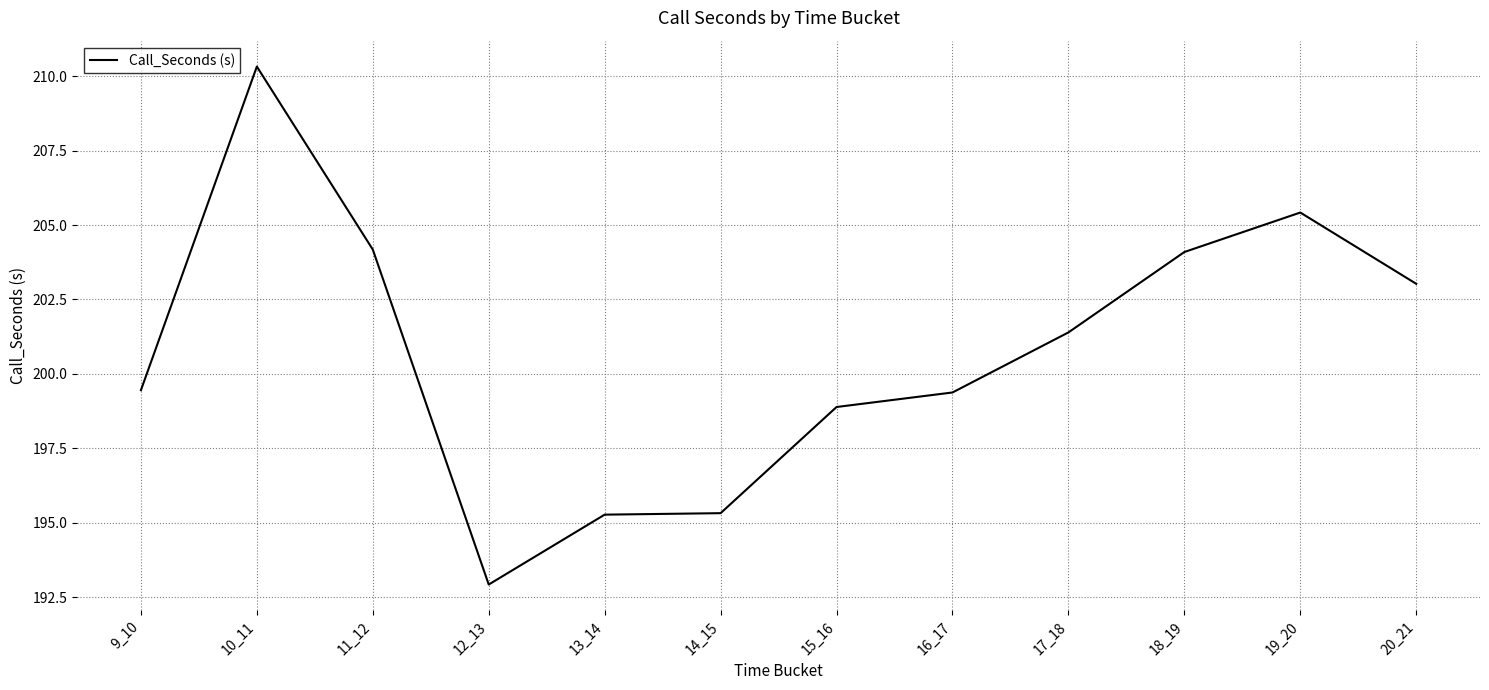

The value at 14_15 is 303.2. True or false?

False